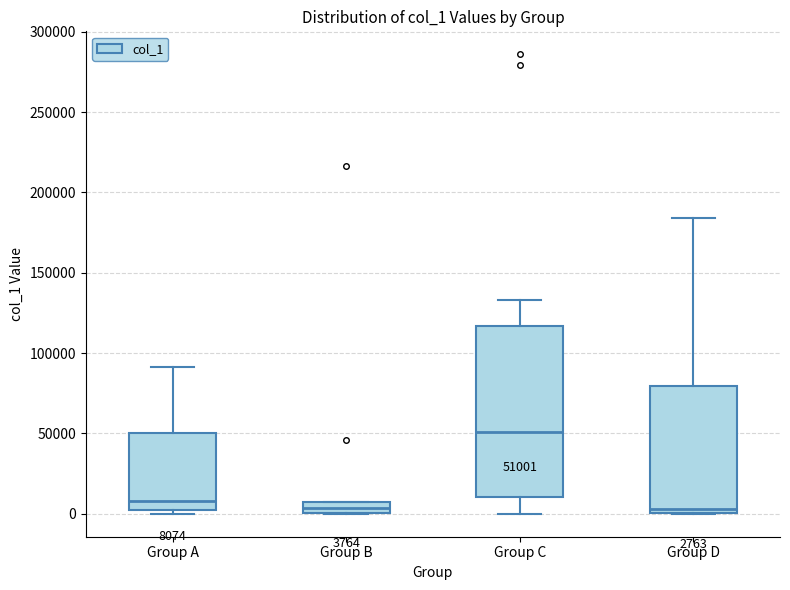

Which box's median line is the highest?

Group C